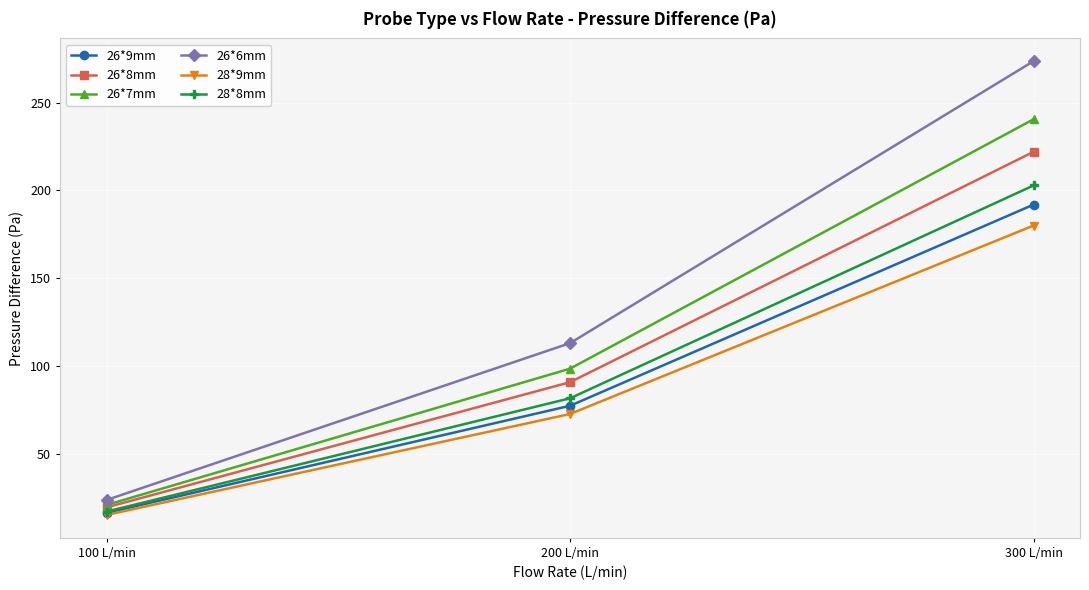

How many data points does each series have?

3